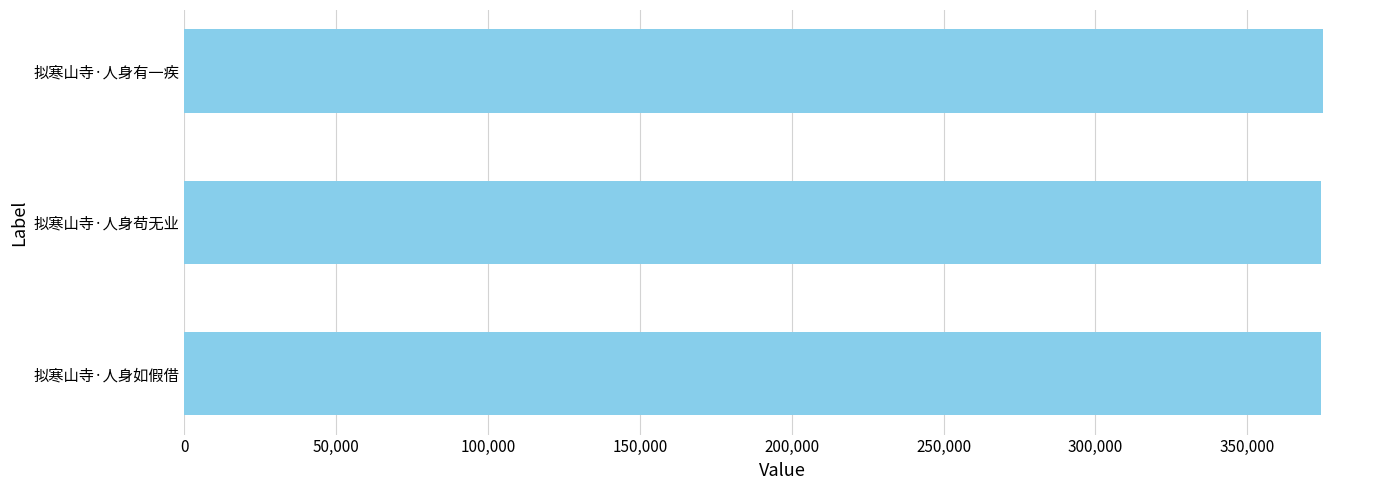

Count the number of categories in the chart.

3